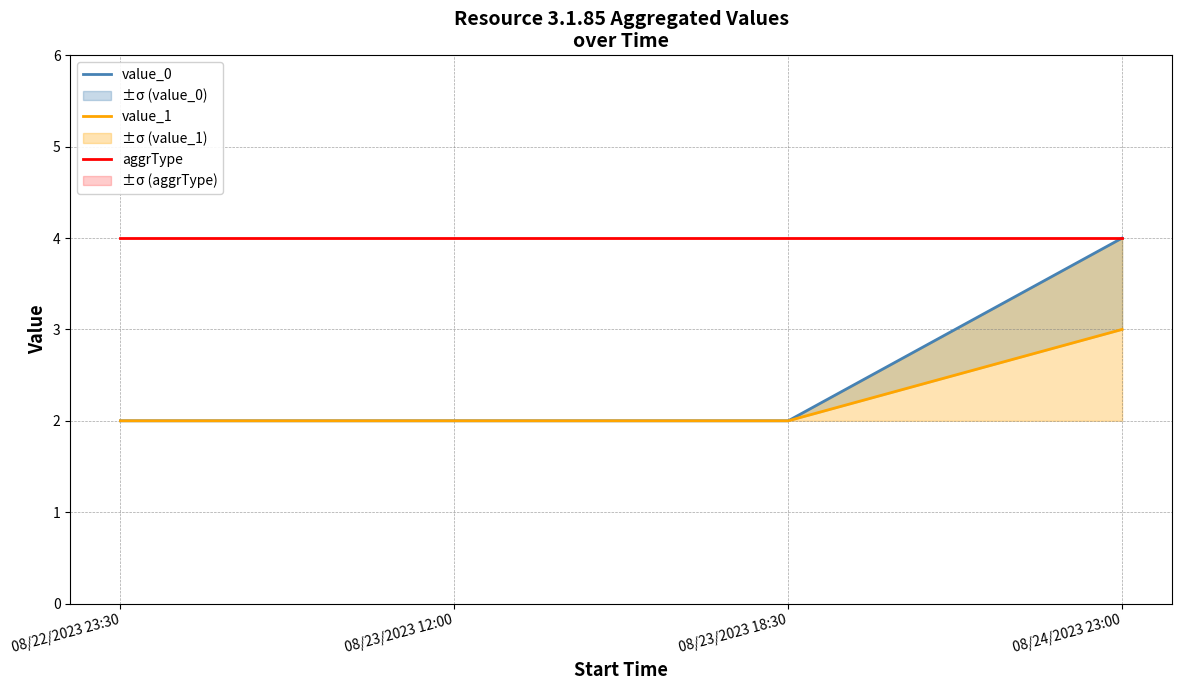

Which label corresponds to the smallest value in the chart?

08/22/2023 23:30